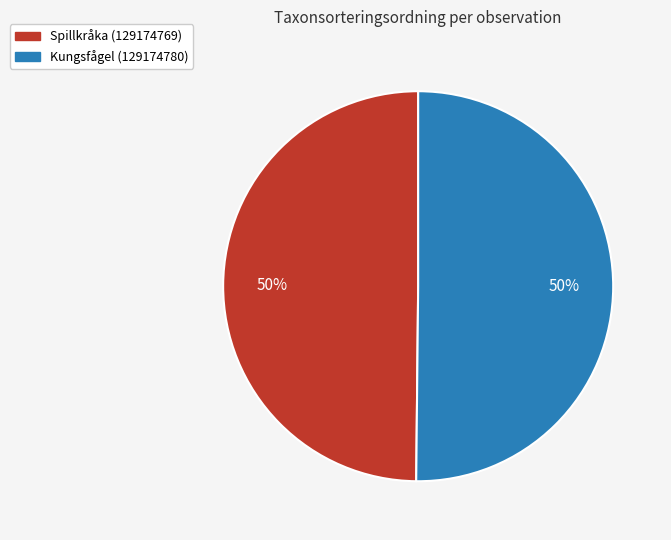

Do Kungsfågel (129174780) and Spillkråka (129174769) together represent more than half of the pie?

Yes